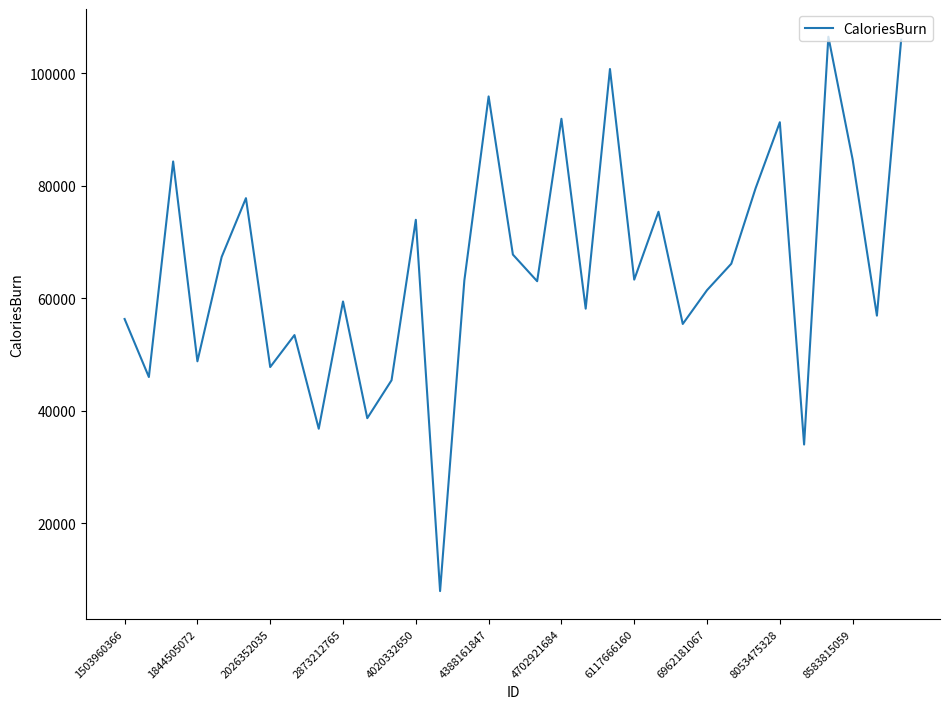

What is the smallest value displayed?

7895